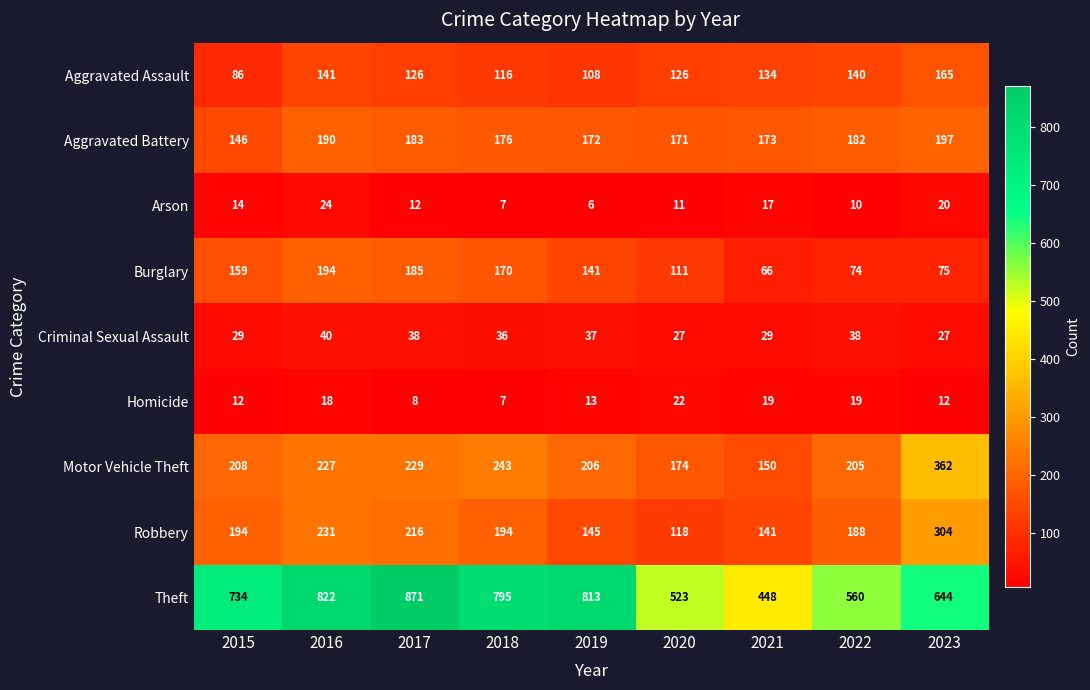

Which series has the widest spread of values?

Theft